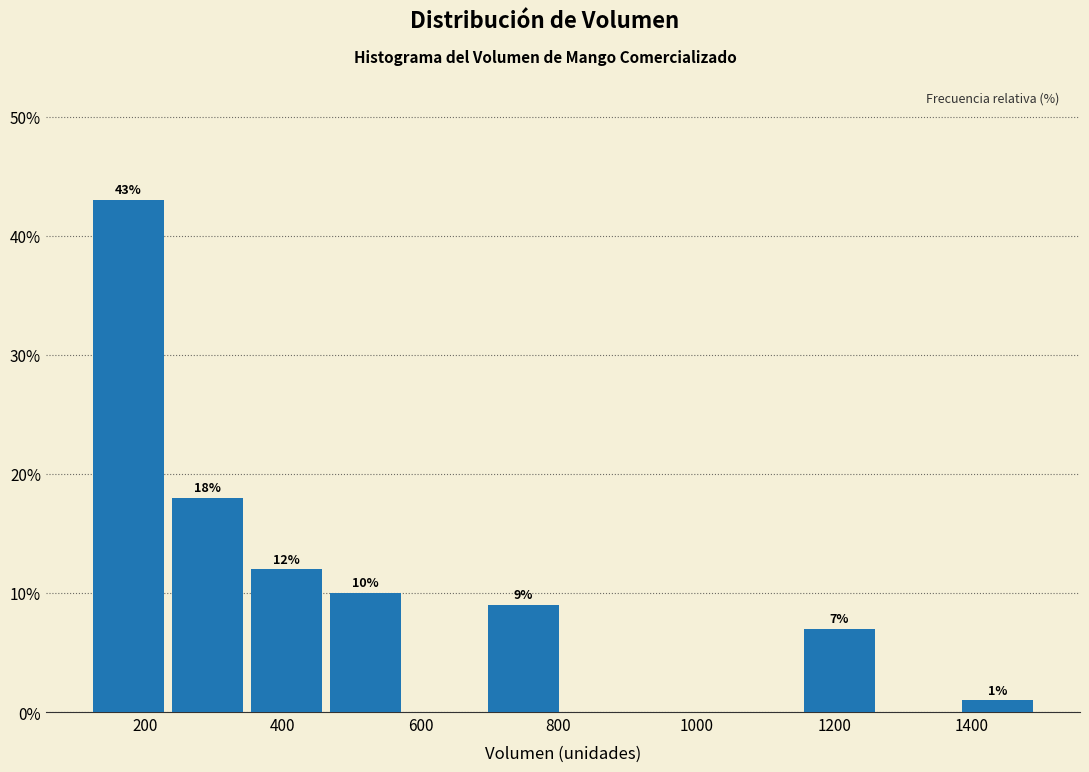

Over which range of the x-axis is the bar tallest?

120 to 240